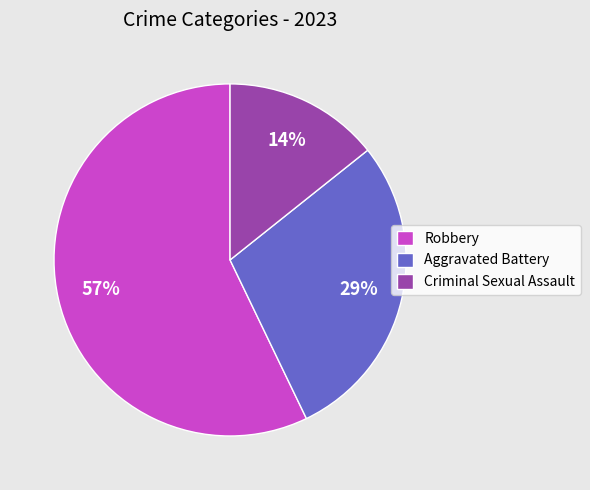

Count the number of slices in the pie.

3